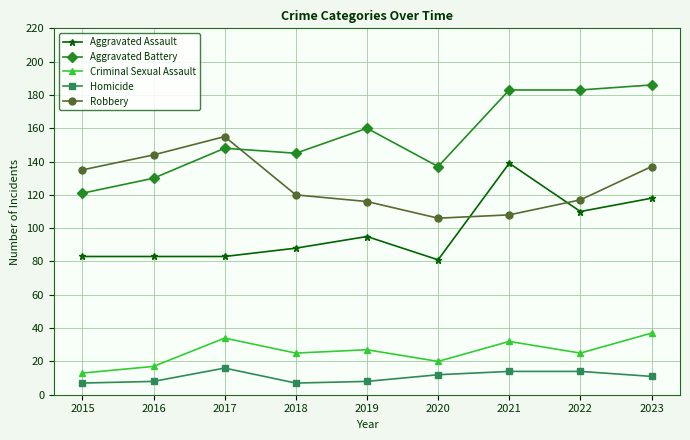

True or false: Robbery and Homicide cross at least once.

False